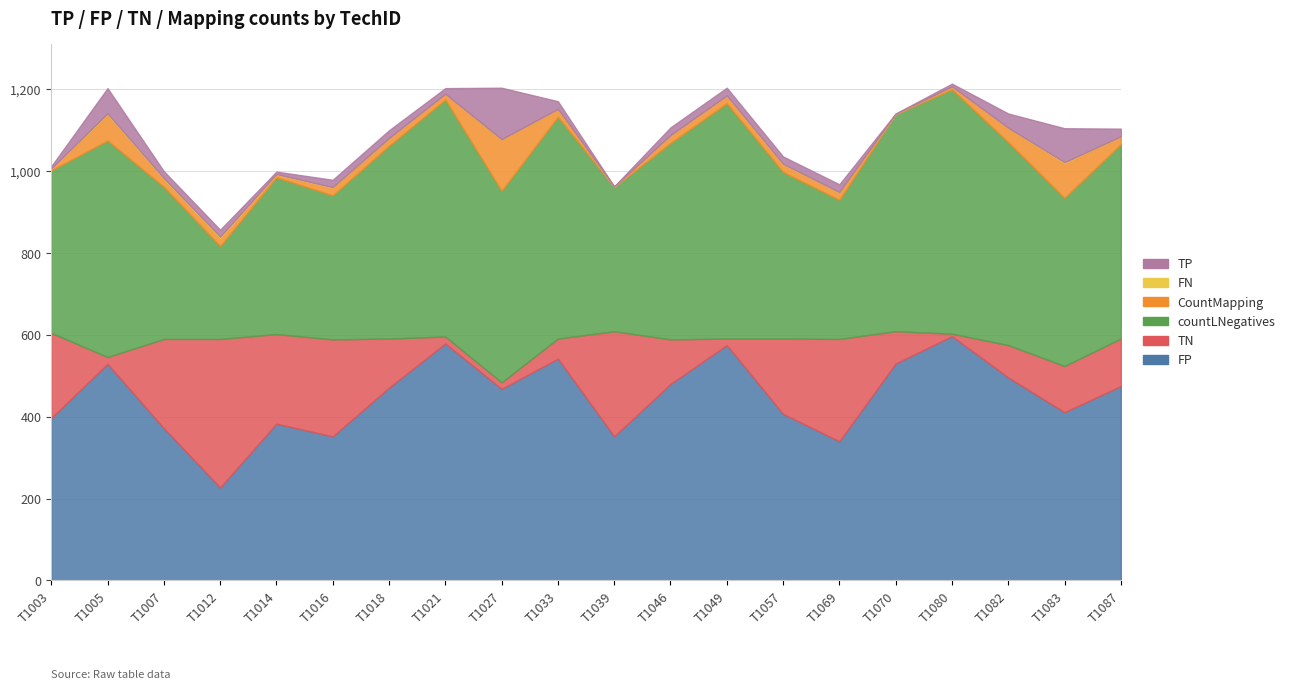

How many values in the FP series are below 471?

10